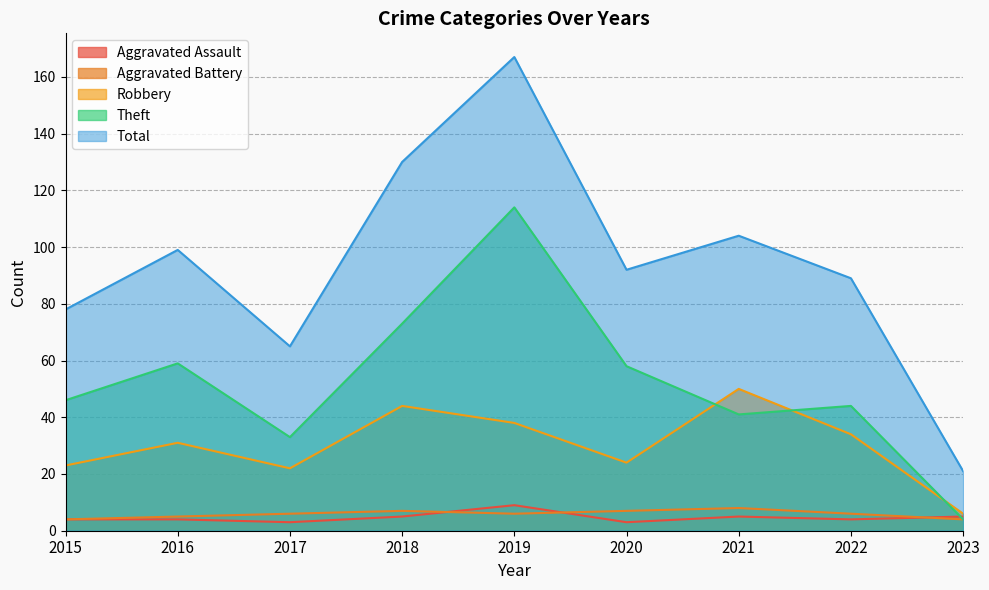

Where is Total nearest to the value 94?

2020